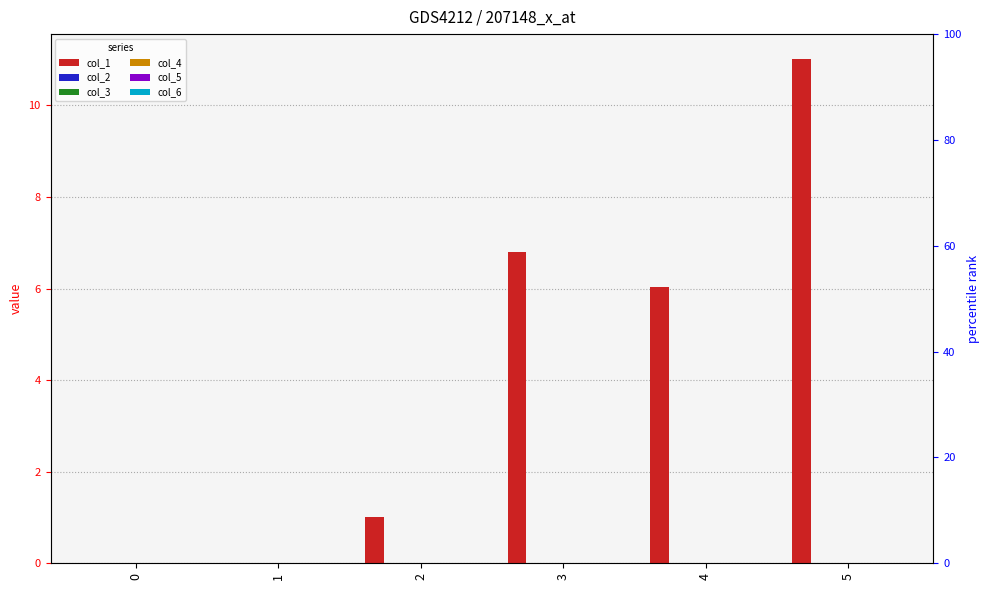

Rank the series by their maximum value, from lowest to highest.

col_2, col_3, col_4, col_5, col_6, col_1